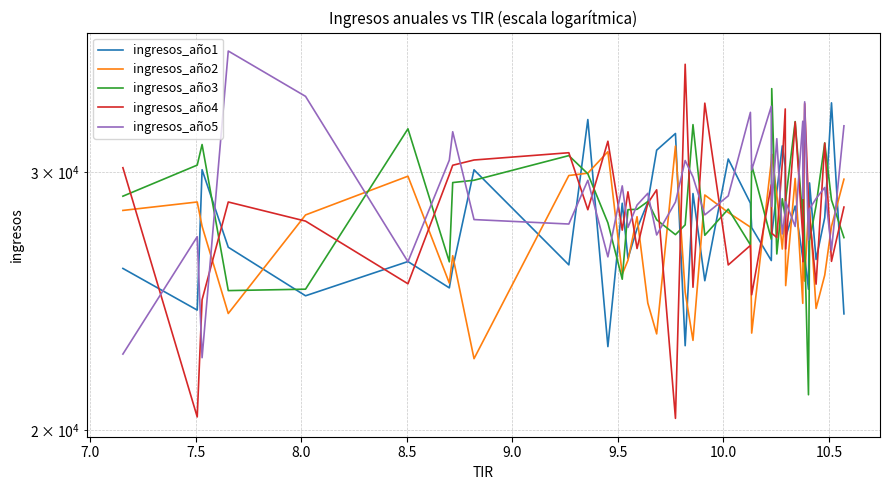

What is the label of the 34th point from the right?

9.5